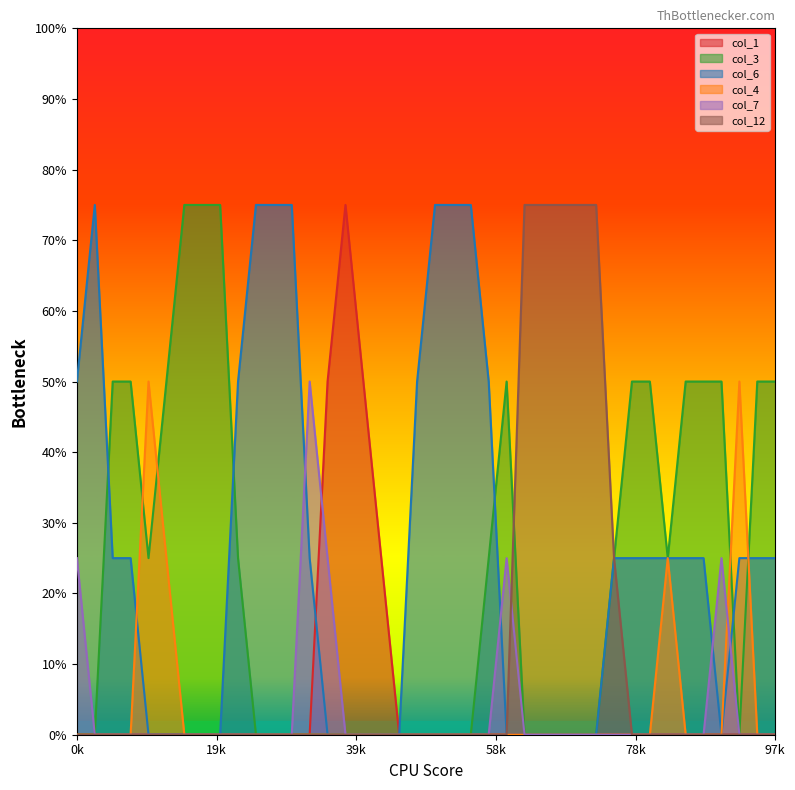

Which category has the highest value in the col_3 series?

6